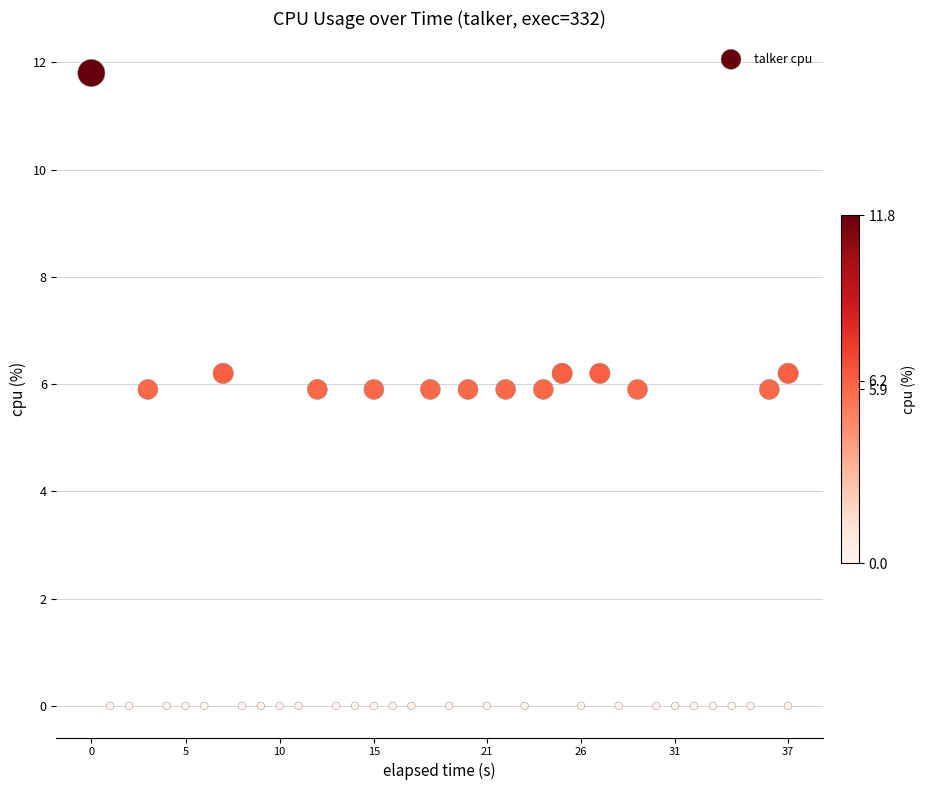

What is the range of X values (max minus min)?

37.0